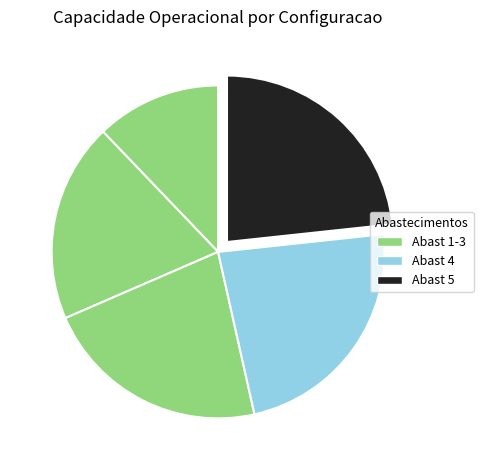

How many slices are in this pie chart?

5